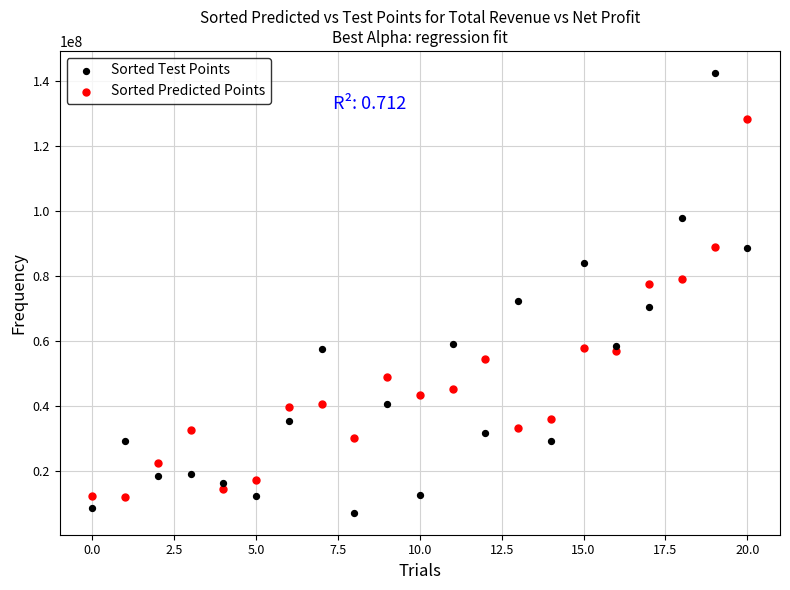

Across all data points, what is the range of Y values (max minus min)?

135504174.5